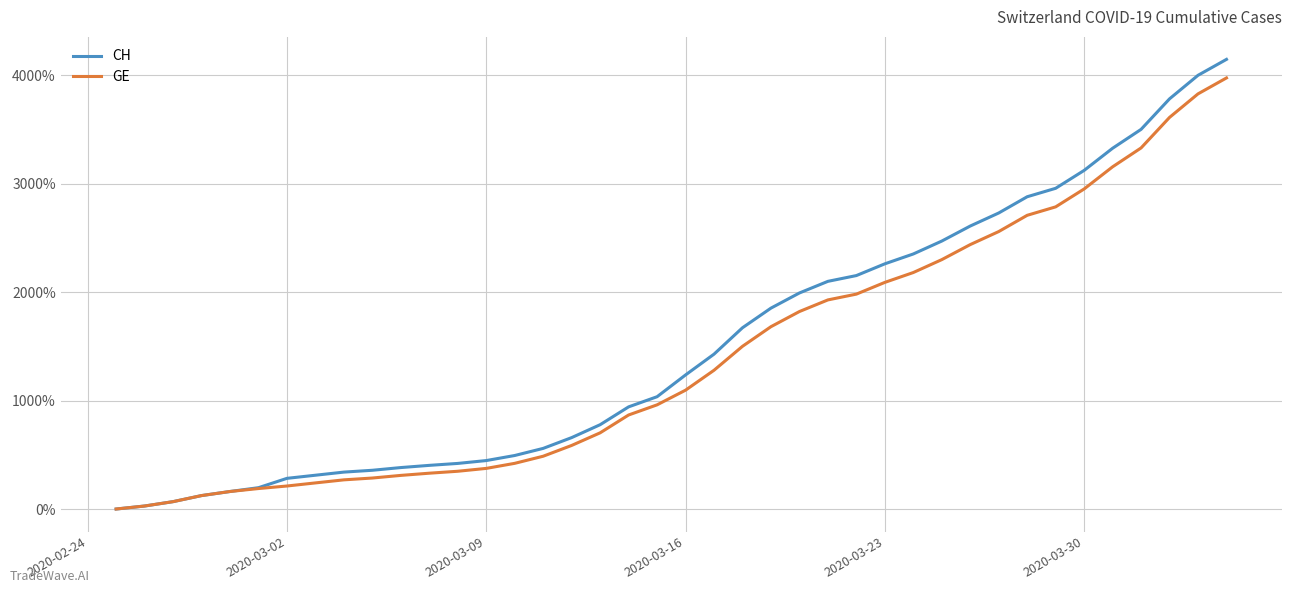

How many lines are shown in the chart?

2